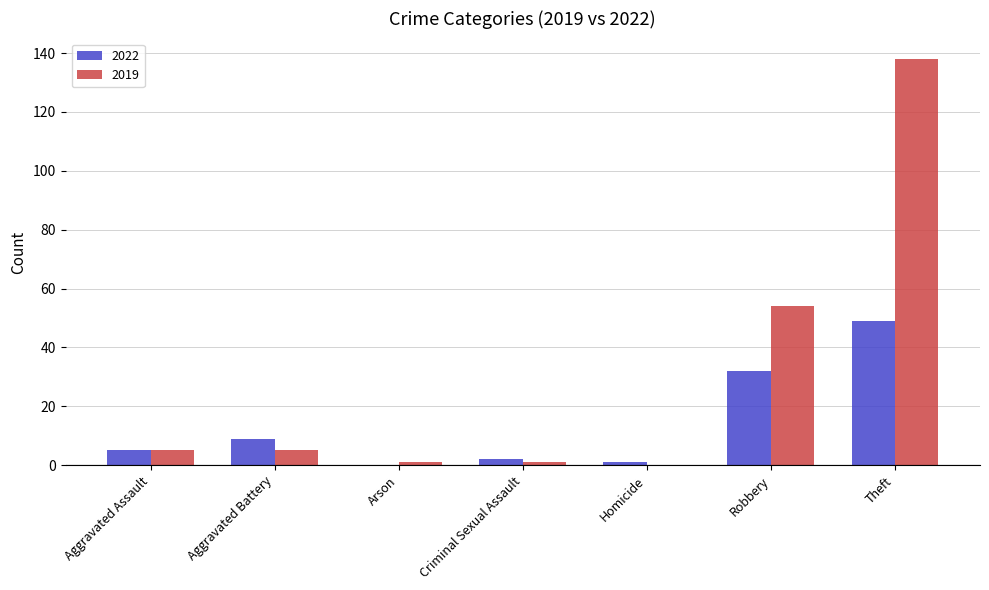

What is the sum of all 2019 values?

204